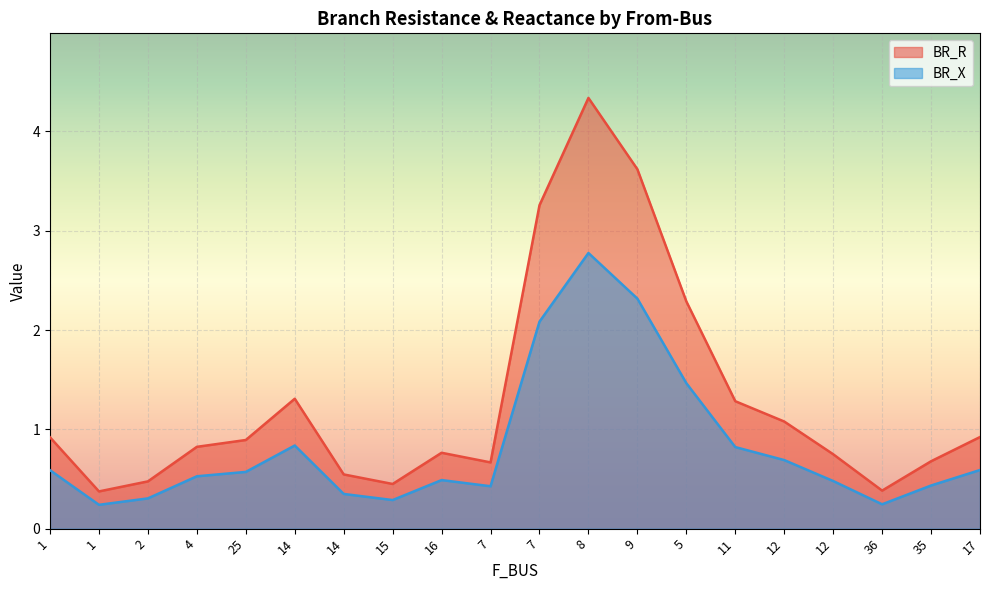

What is the highest value of the BR_R series?

4.3